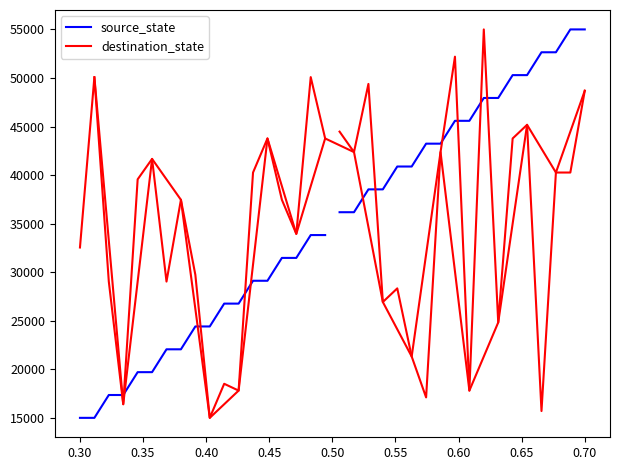

List the series in order of their peak value, highest first.

destination_state, source_state